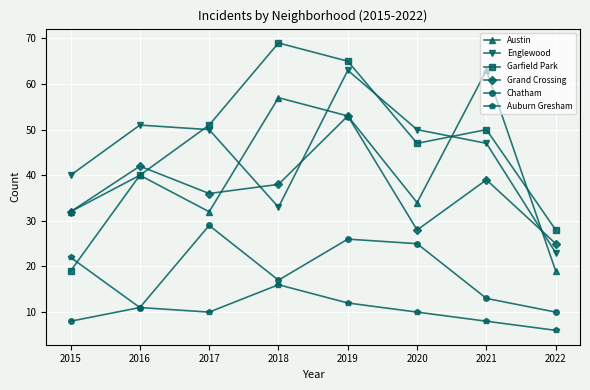

Where is Garfield Park nearest to the value 44?

2020